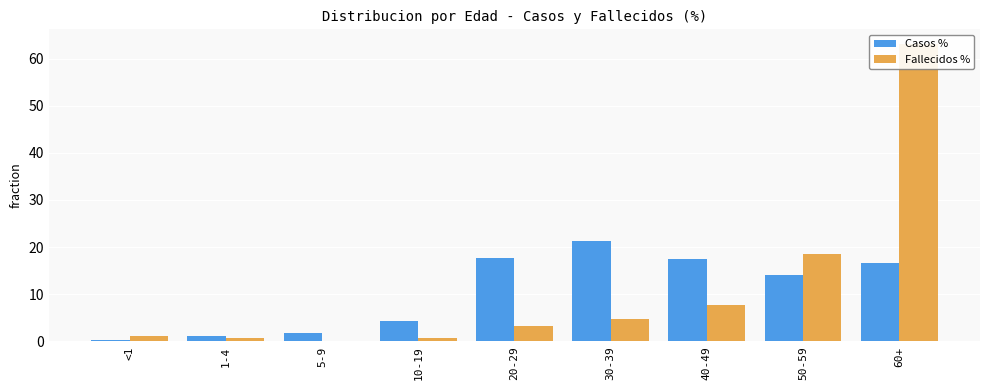

What is the difference between the maximum and minimum values in the Casos % series?

20.9